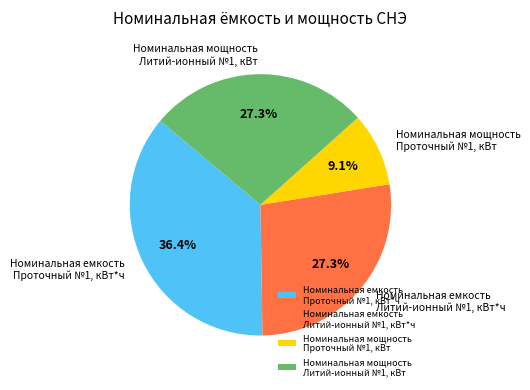

What is the total percentage of Номинальная емкость Проточный №1, кВт*ч and Номинальная мощность Литий-ионный №1, кВт?

63.6%